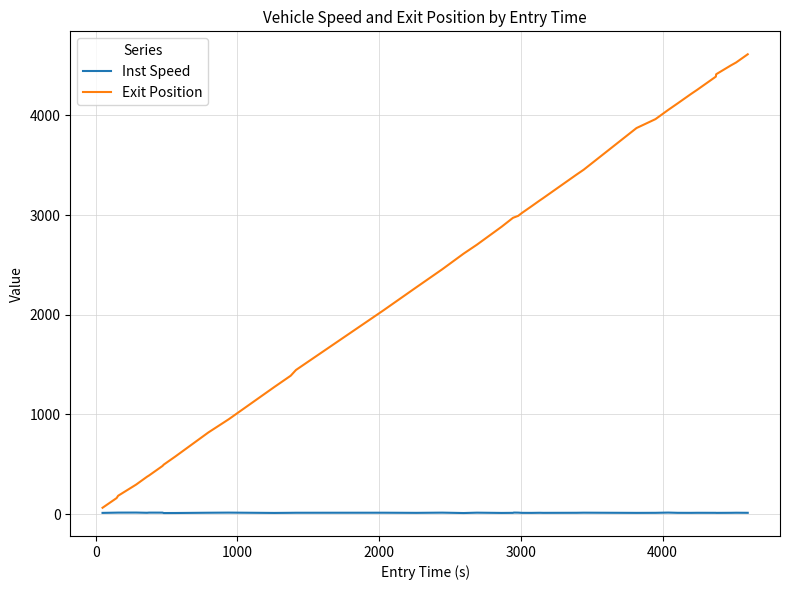

What is the difference between the second highest and minimum values in the Inst Speed series?

4.5